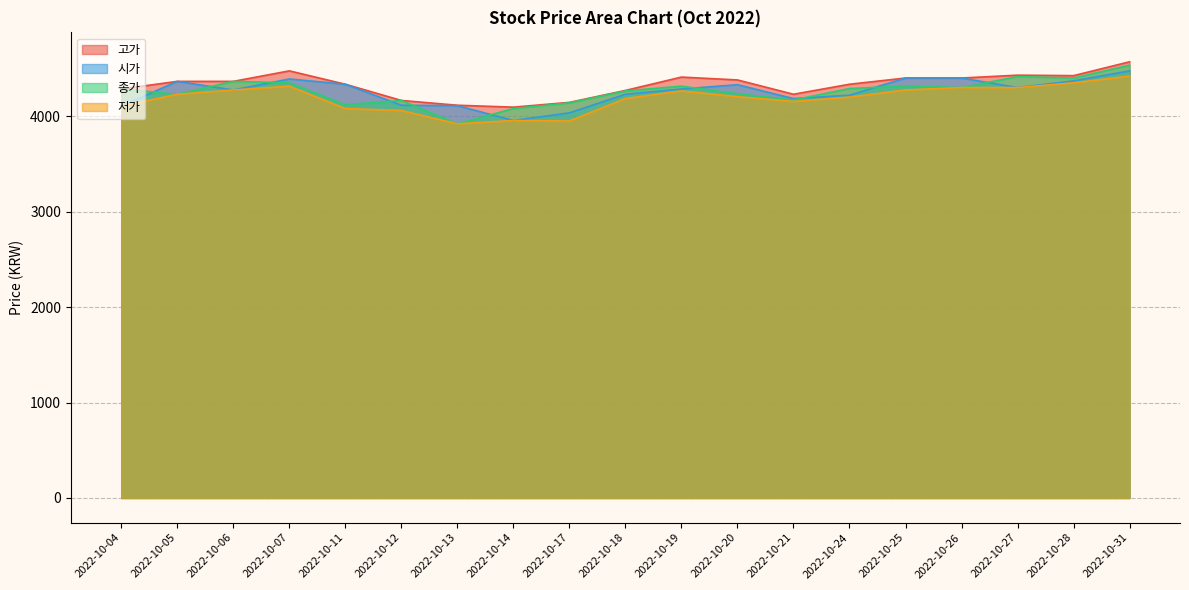

What is the difference between the 종가 values at 2022-10-14 and 2022-10-19?

235